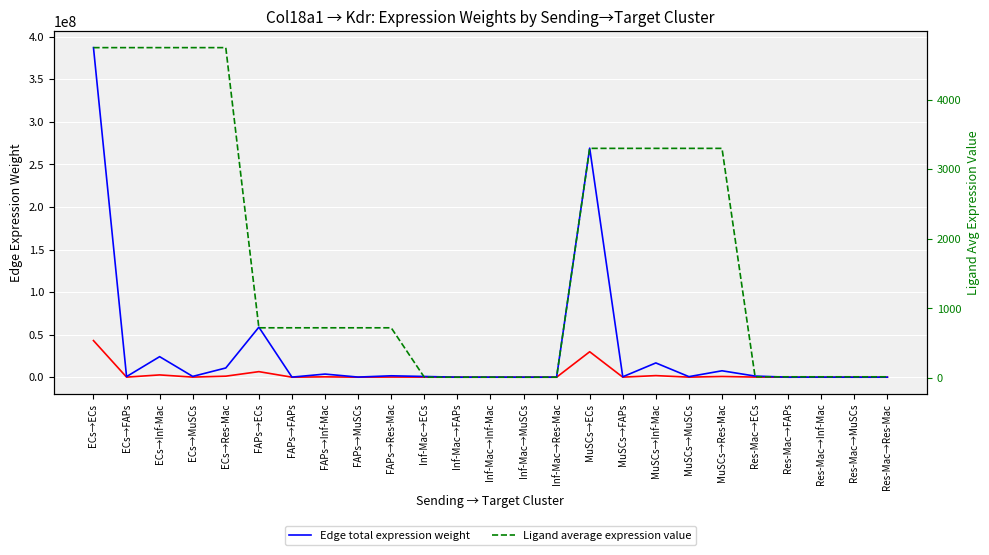

True or false: Edge average expression weight has more than 0 interior local peaks.

True